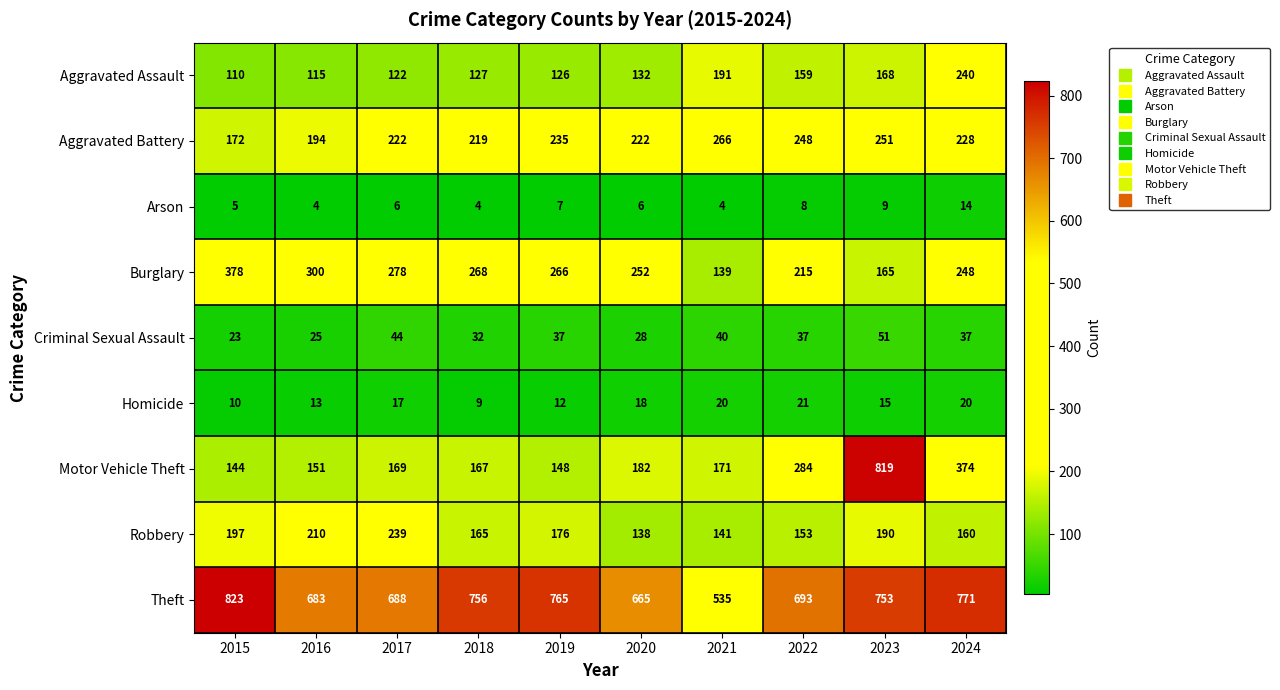

What is the minimum value shown in the chart?

4